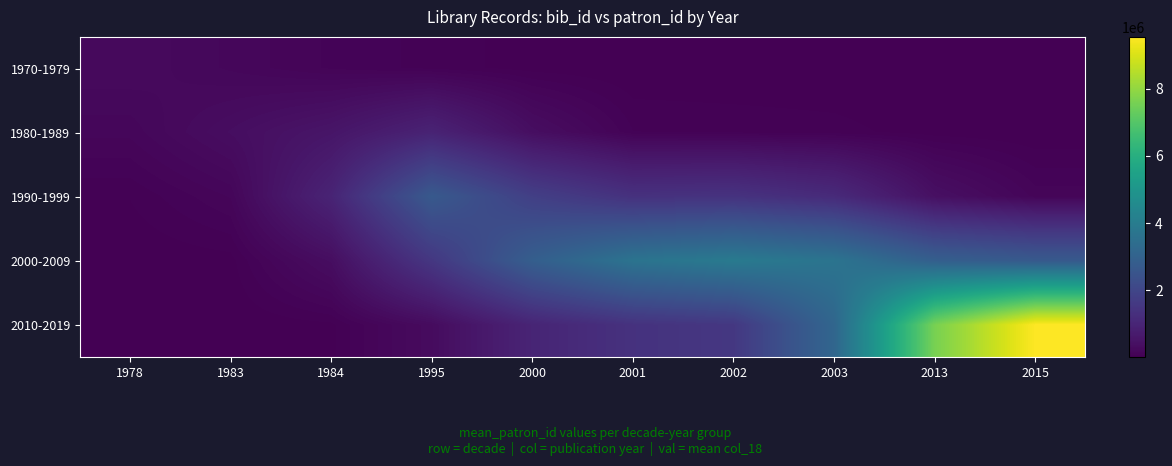

Rank the series at 1983 from lowest to highest value.

2010-2019, 2000-2009, 1990-1999, 1970-1979, 1980-1989